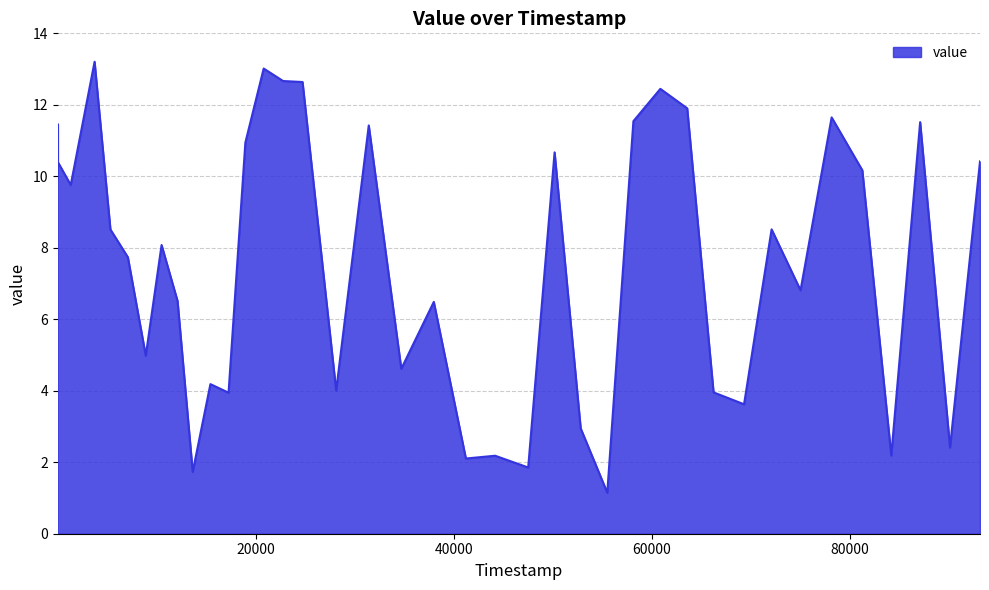

What is the smallest value displayed?

1.1